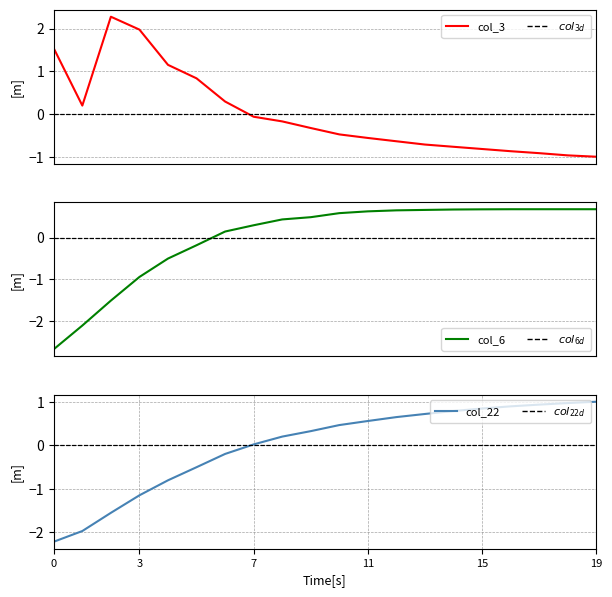

Between 2022-05-15 and 2022-06-30, which series saw the biggest shift?

col_22